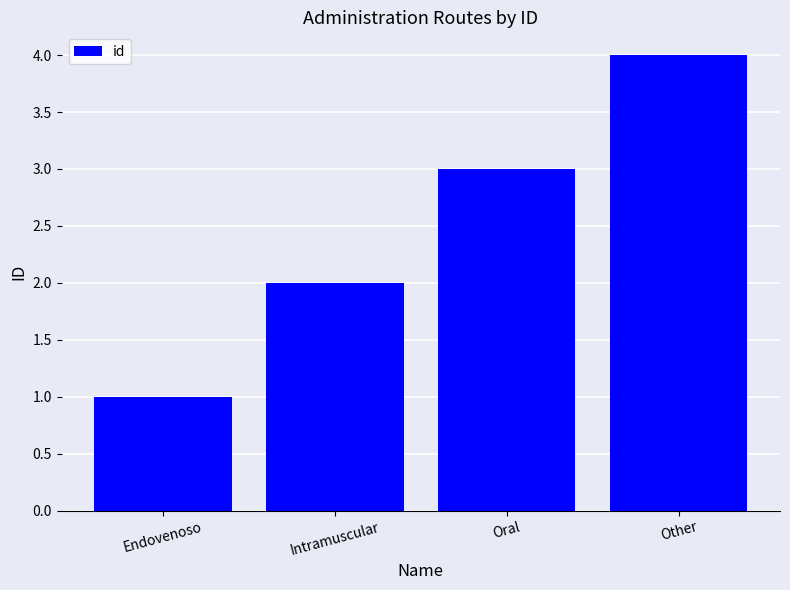

Which label corresponds to the smallest value in the chart?

Endovenoso